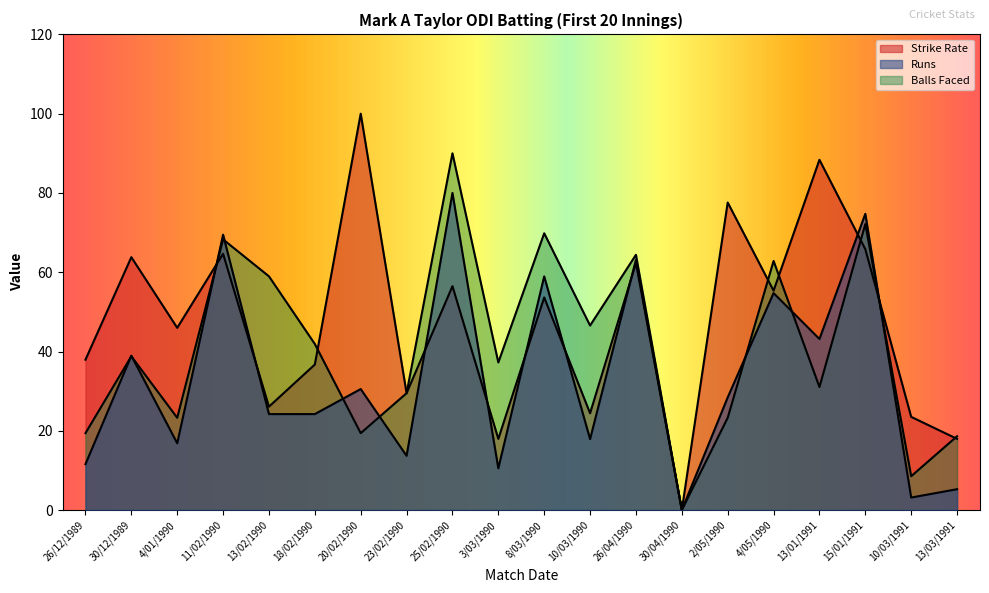

Rank the series by their maximum value, from lowest to highest.

Runs, Balls, Strike Rate